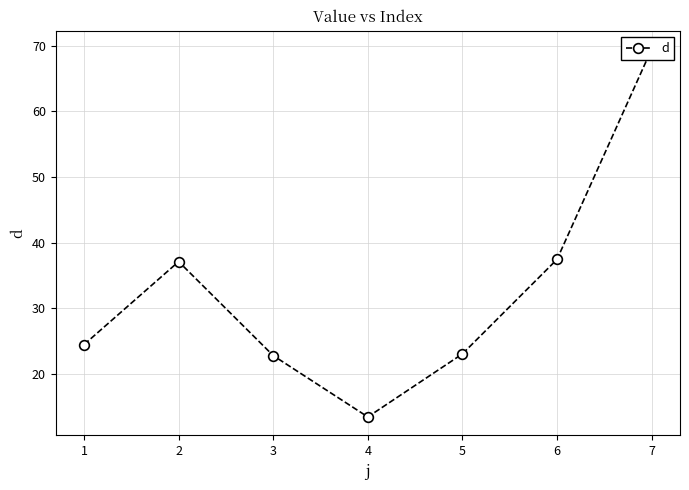

Rank the categories by value from lowest to highest.

4, 3, 5, 1, 2, 6, 7